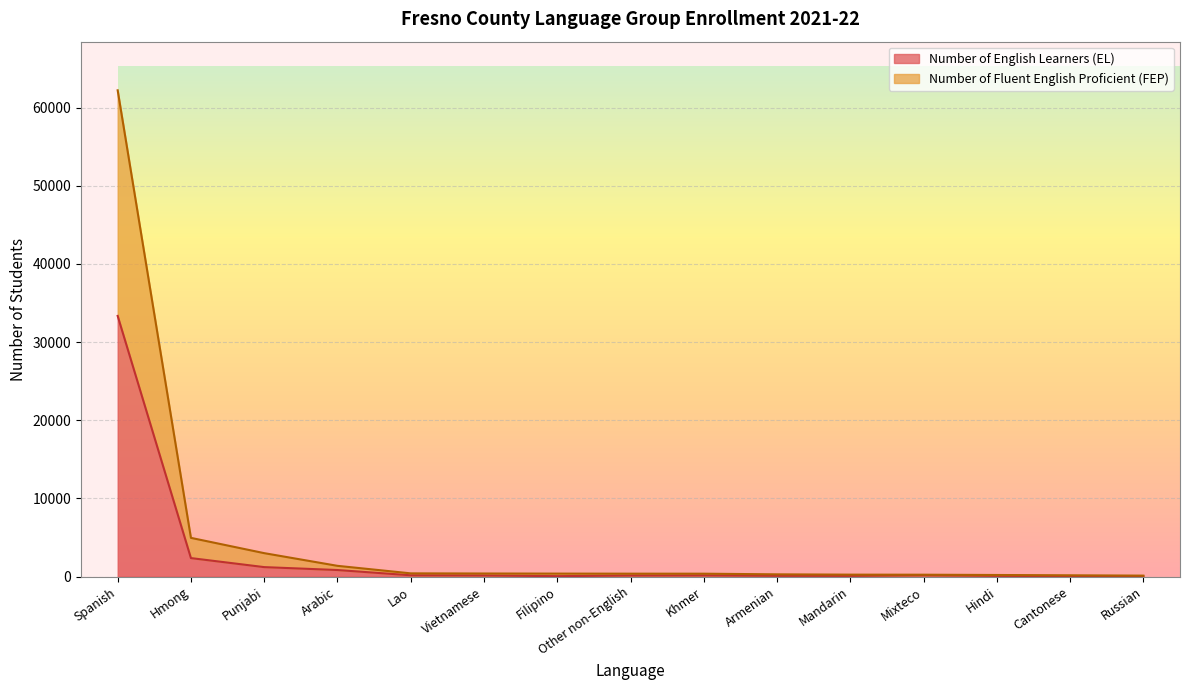

How many lines are shown in the chart?

2